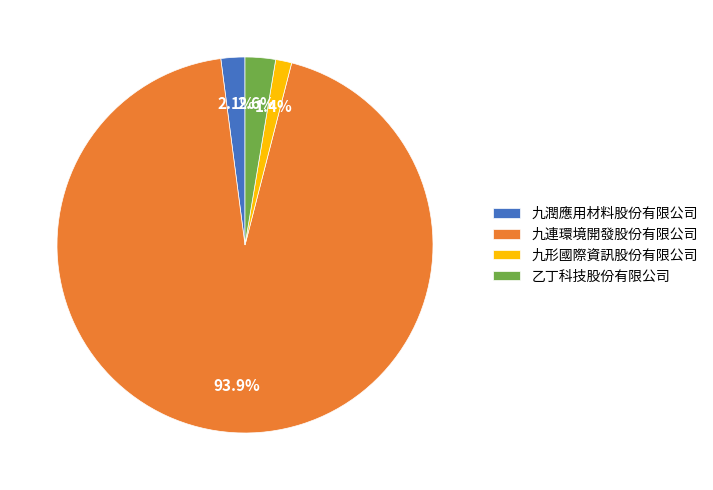

Combined, do 九形國際資訊股份有限公司 and 九潤應用材料股份有限公司 account for over 50%?

No